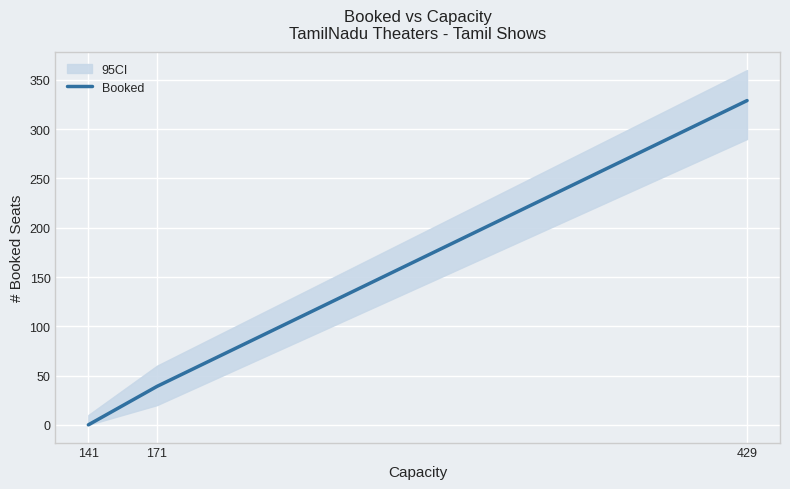

Which category has the highest value across all series?

429